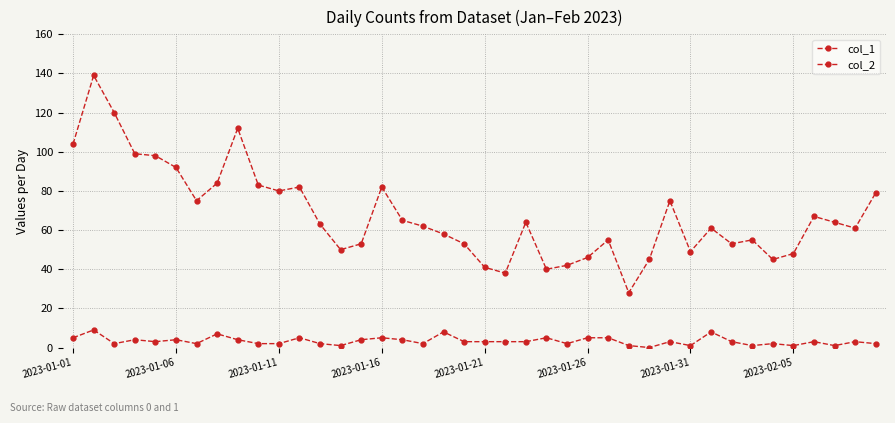

How many lines are shown in the chart?

2